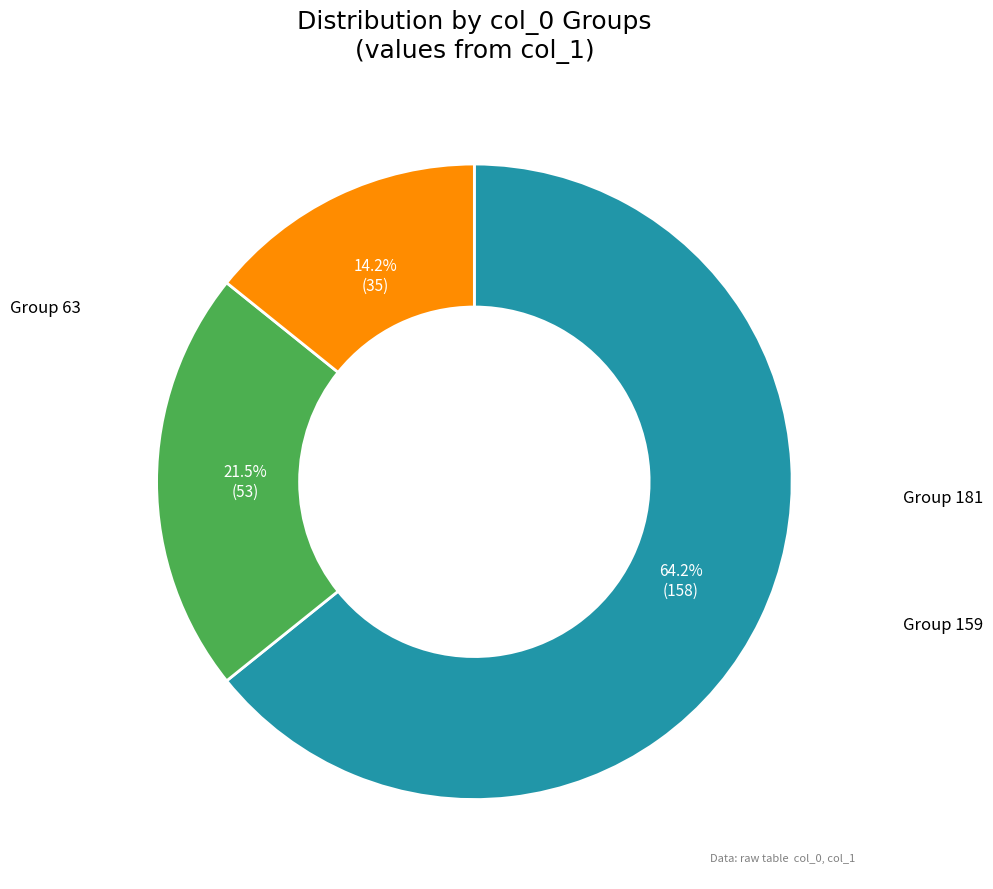

To the nearest percent, what is the difference between the largest and smallest slice percentages?

50%